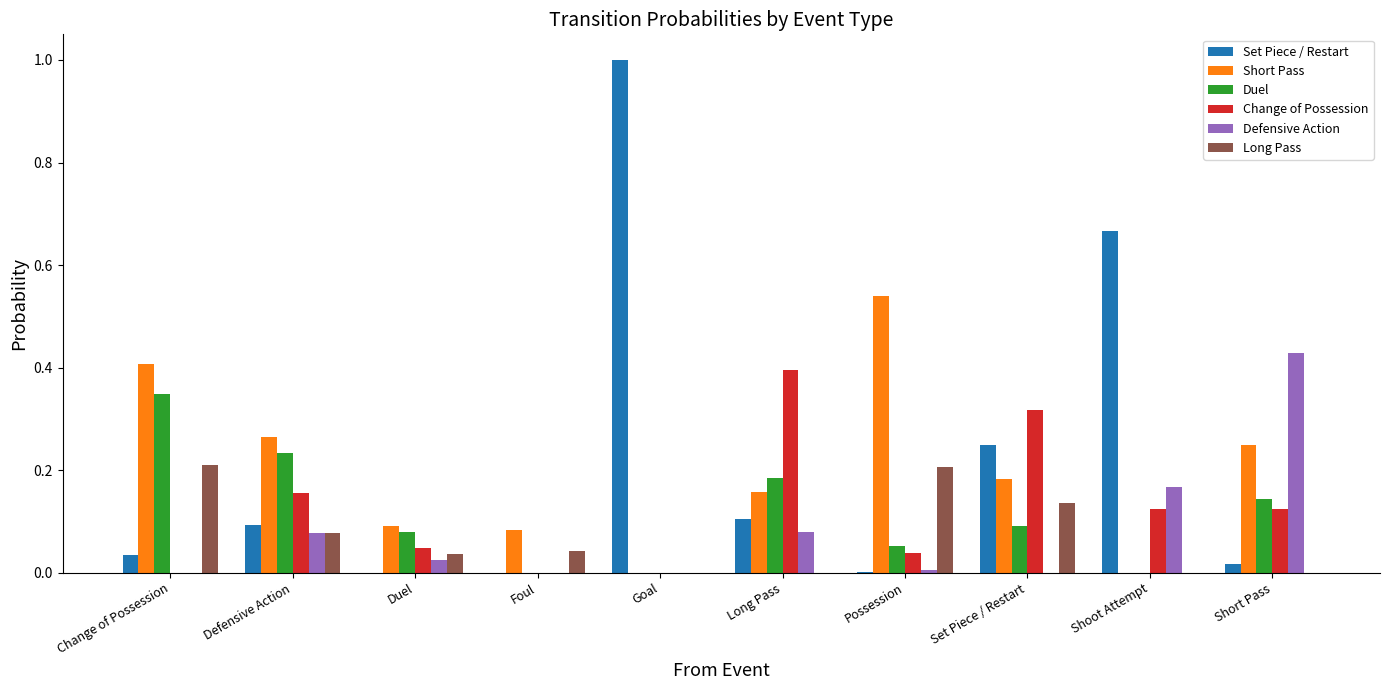

Which series has the largest range (max minus min)?

Set Piece / Restart